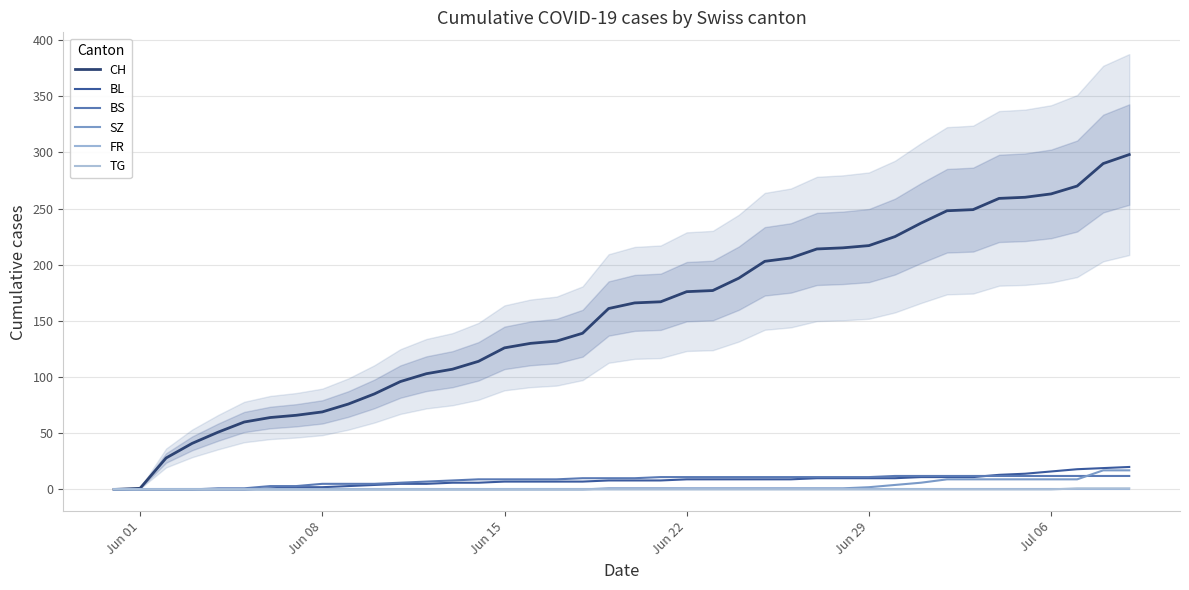

The value of BL at 31 is 6. True or false?

False